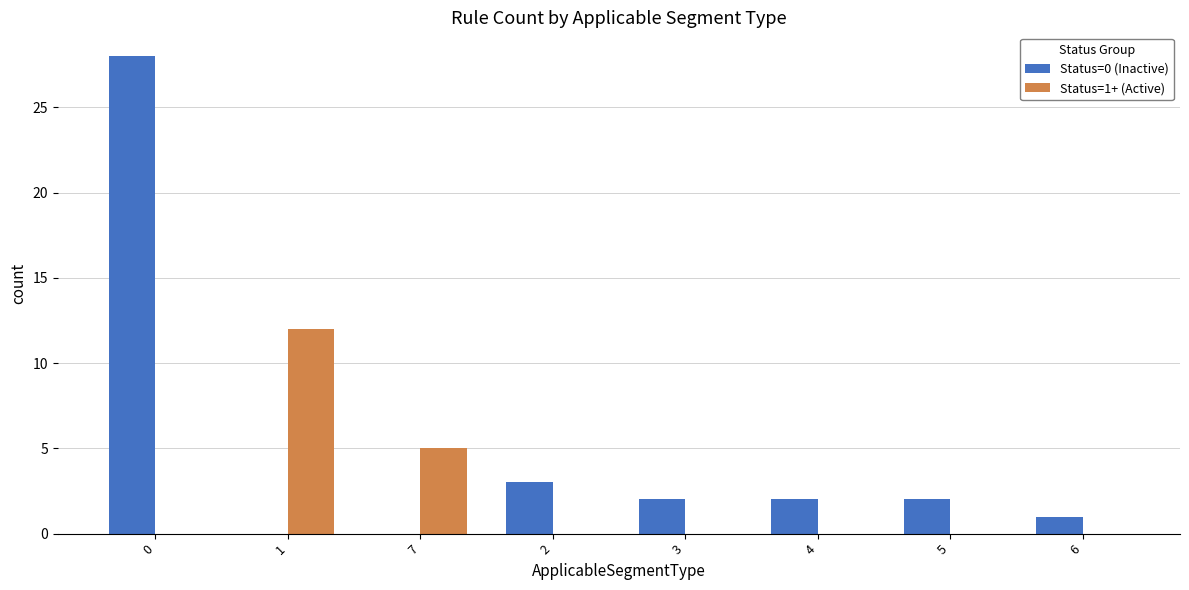

Reading left to right, transcribe all the data shown in this chart.

Status=0 (Inactive): 28	0	0	3	2	2	2	1
Status=1+ (Active): 0	12	5	0	0	0	0	0